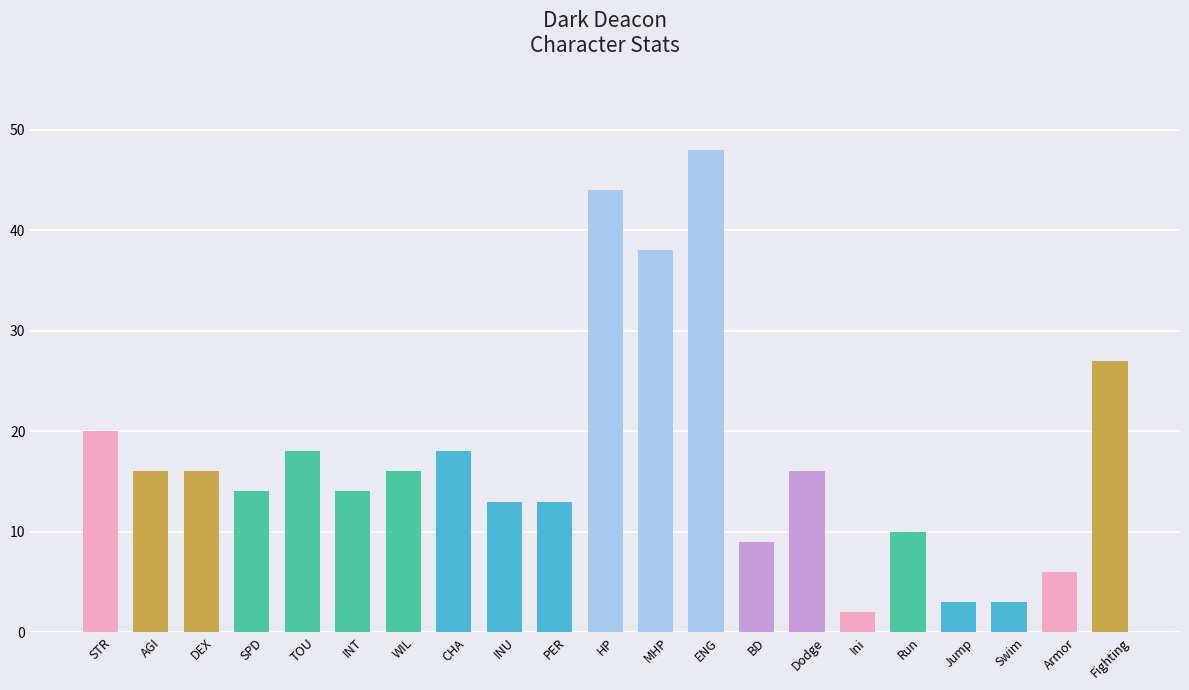

How many values are below 16?

10